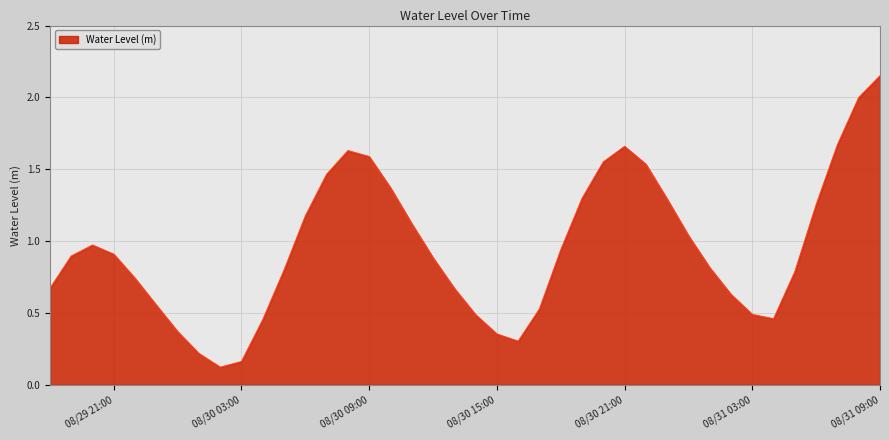

What is the difference between the maximum and minimum values?

2.0